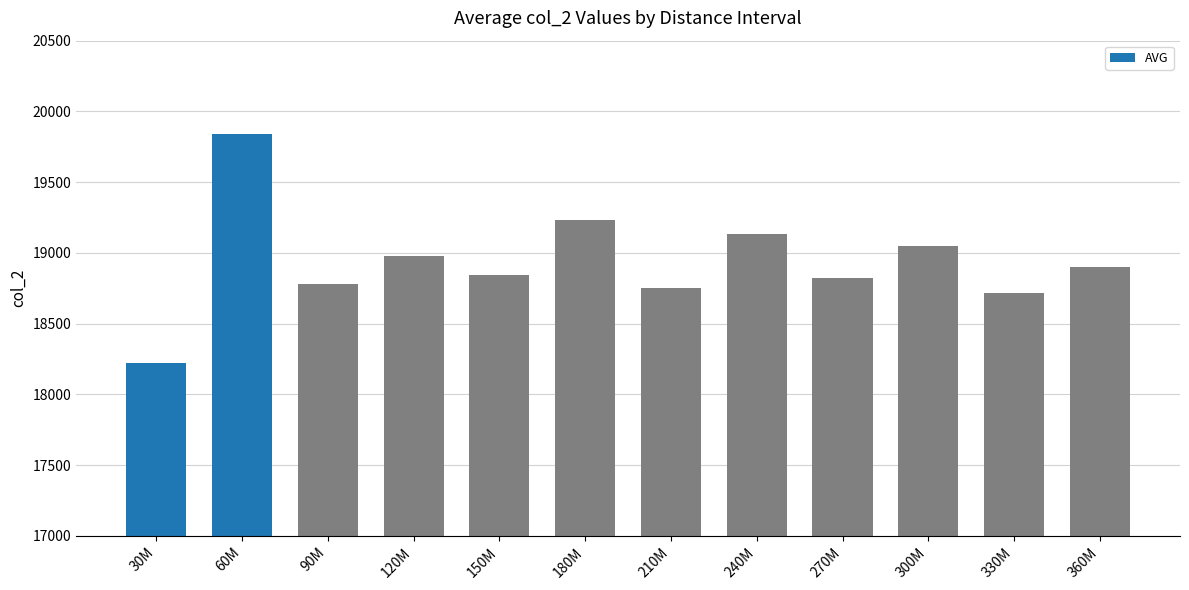

What is the difference between the values at 240M and 60M?

706.1